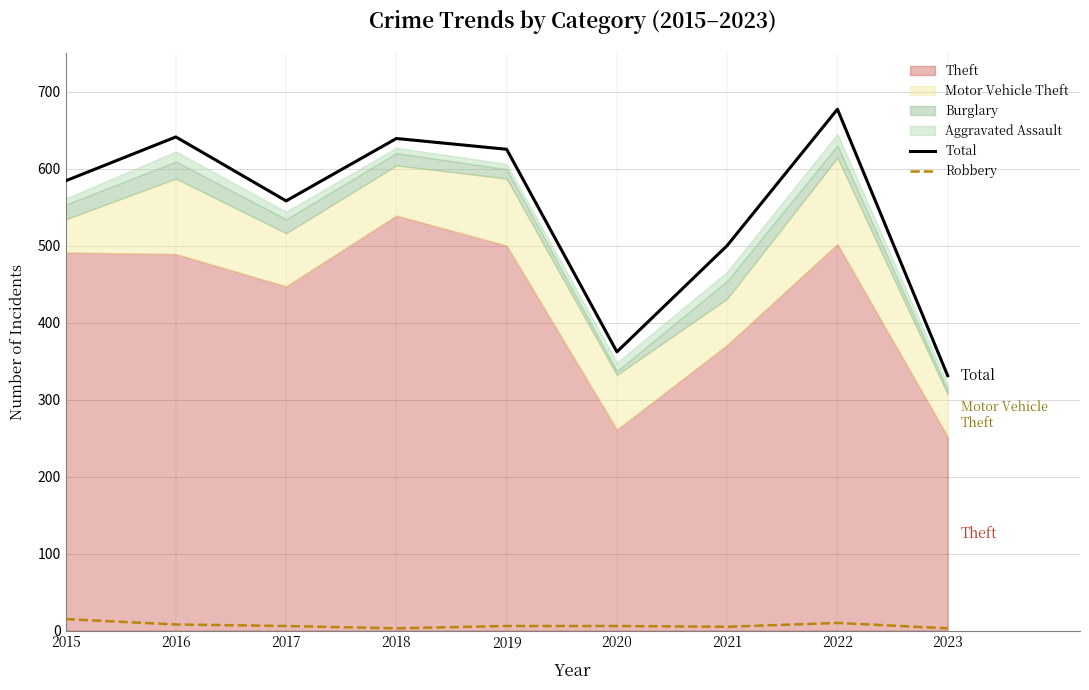

Is it true that Total equals 176 at 2020?

False